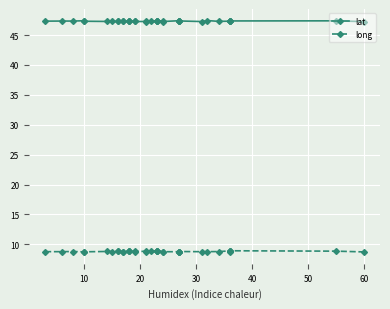

How many lat values are between 47 and 48?

38